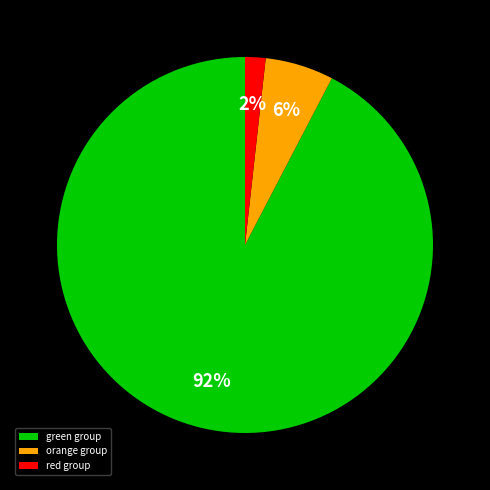

To the nearest percent, what is the difference between the green group and orange group slice percentages?

86%